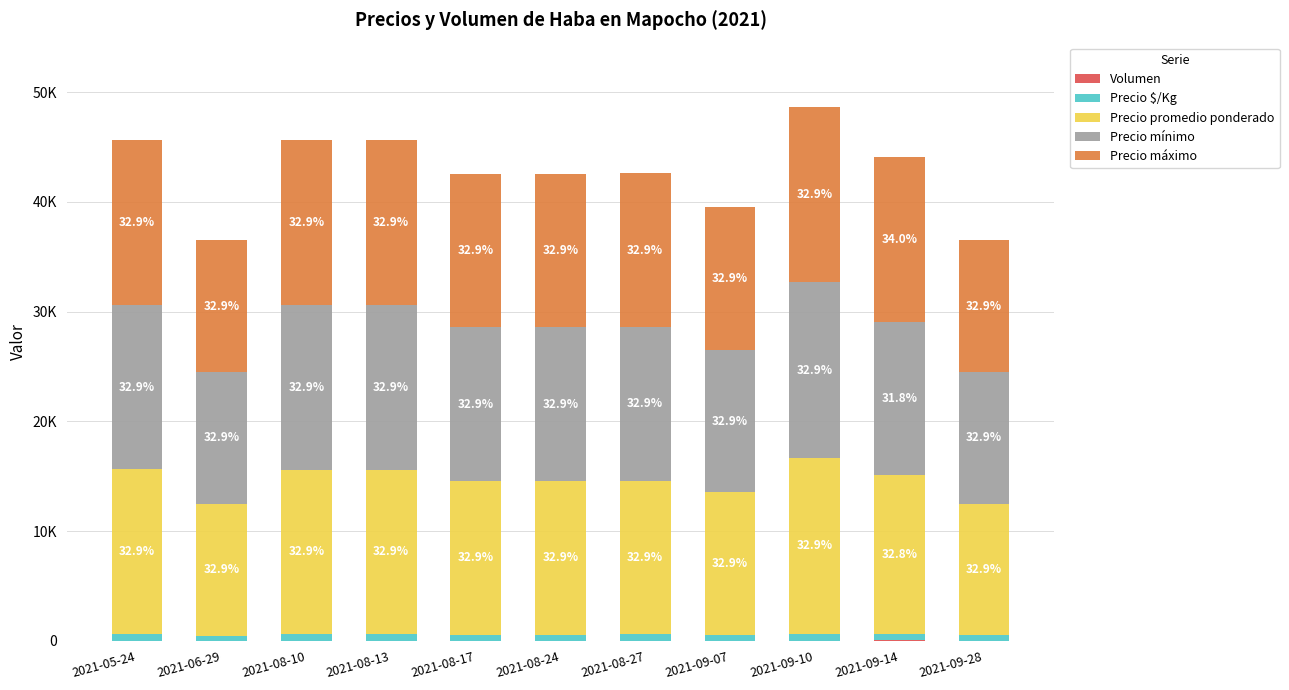

Are the bars horizontal?

No